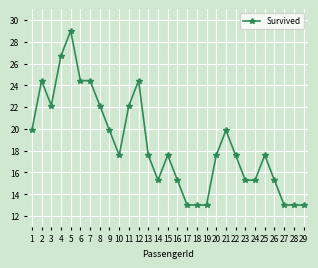

Reading right to left, extract all data points from this chart.

13.0	13.0	13.0	15.3	17.6	15.3	15.3	17.6	19.9	17.6	13.0	13.0	13.0	15.3	17.6	15.3	17.6	24.4	22.1	17.6	19.9	22.1	24.4	24.4	29.0	26.7	22.1	24.4	19.9